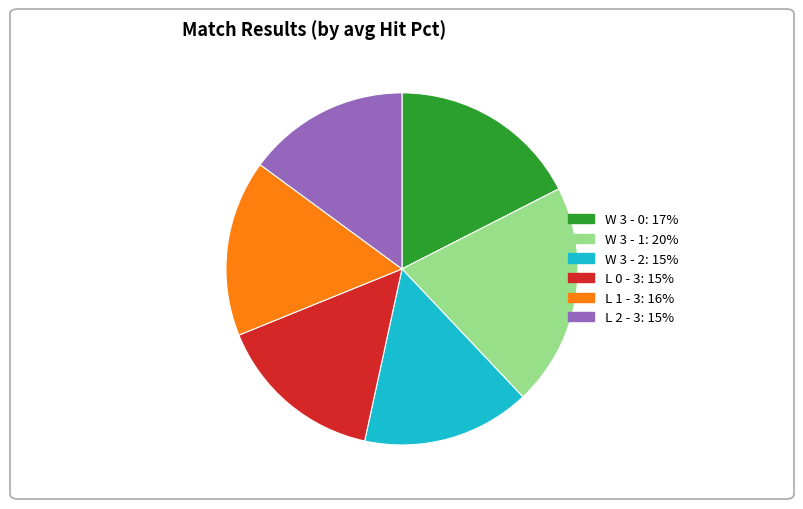

True or false: W 3 - 2 accounts for 15% of the total.

True